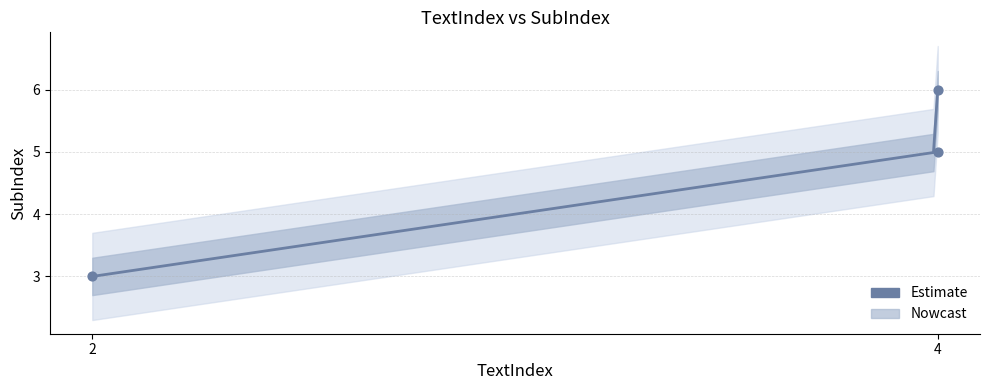

Between 4 and 4, which is larger?

4